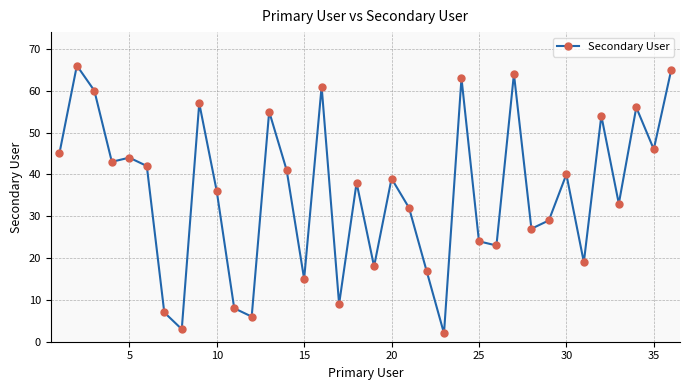

Reading left to right, list all the values displayed in this chart.

45	66	60	43	44	42	7	3	57	36	8	6	55	41	15	61	9	38	18	39	32	17	2	63	24	23	64	27	29	40	19	54	33	56	46	65